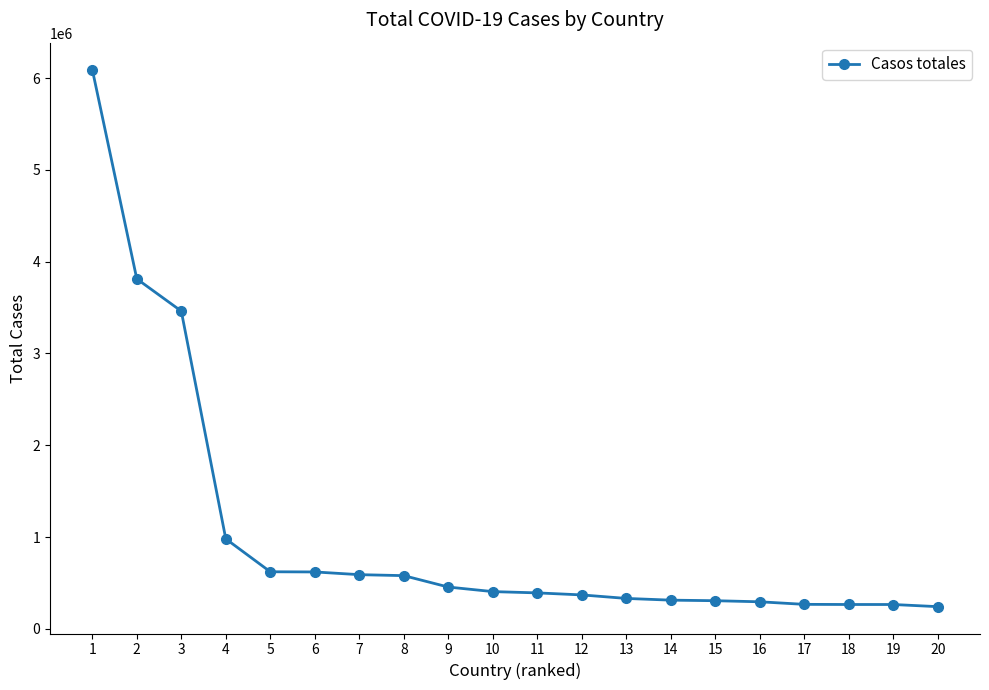

What is the average value?

1033491